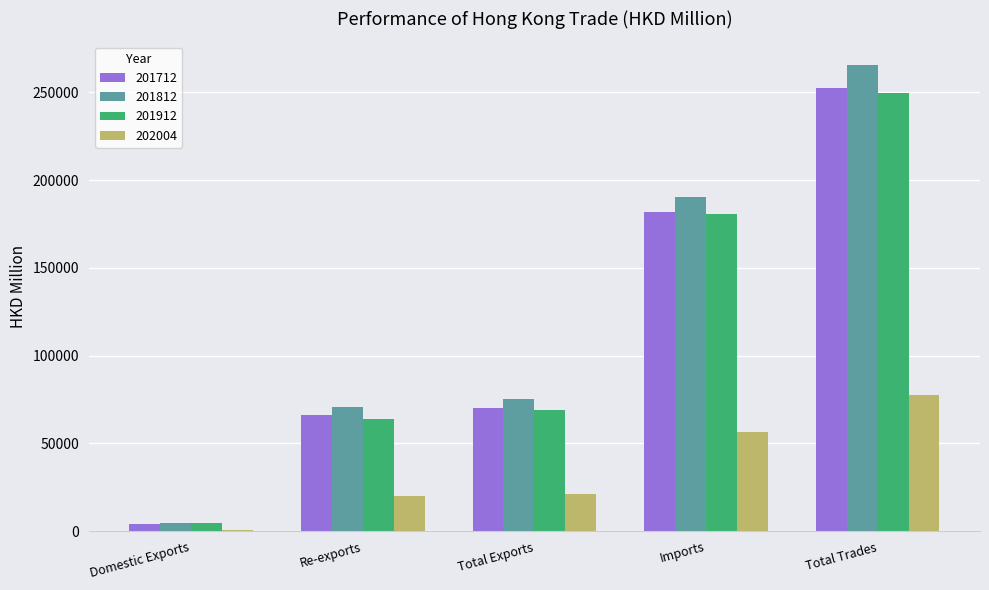

True or false: 201912 has a value of 320775.3 at Imports.

False